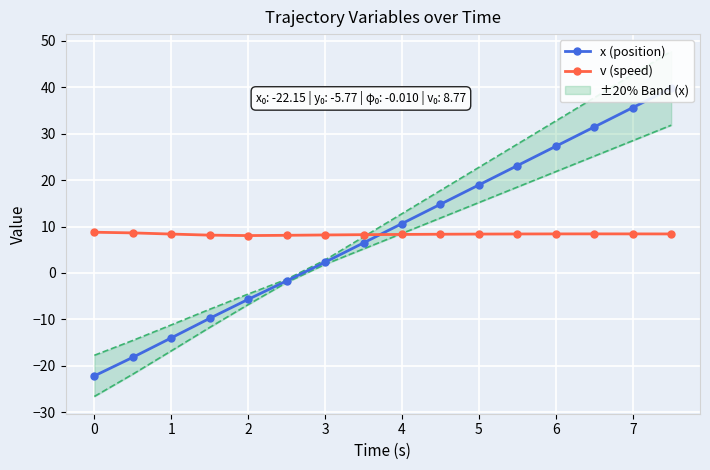

What is the value of the x (position) point at the 14th from the left?

31.4